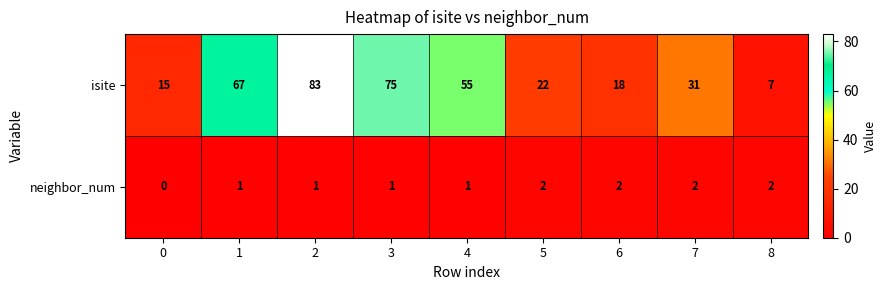

The neighbor_num series shows 1 at 4. True or false?

True